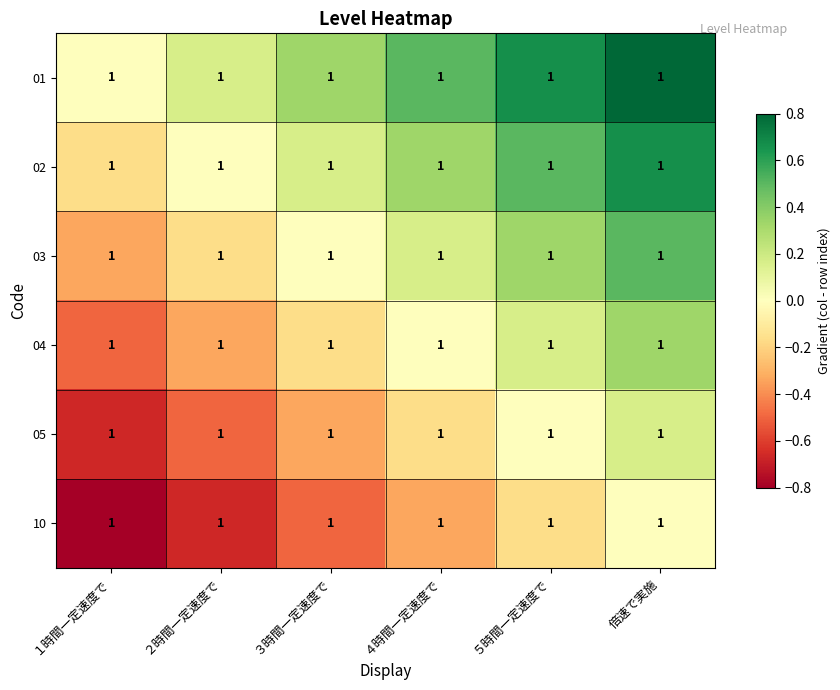

List the series in order of their peak value, highest first.

01, 02, 03, 04, 05, 10